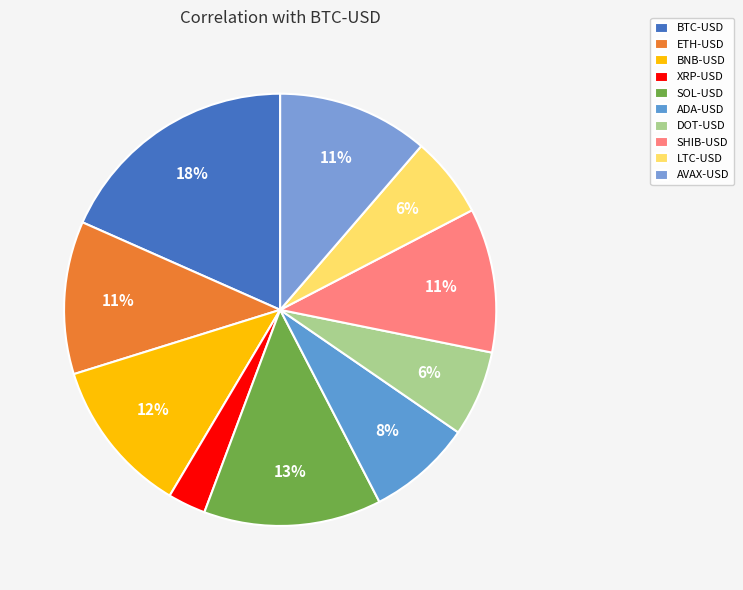

Which category has the smallest portion of the pie?

XRP-USD